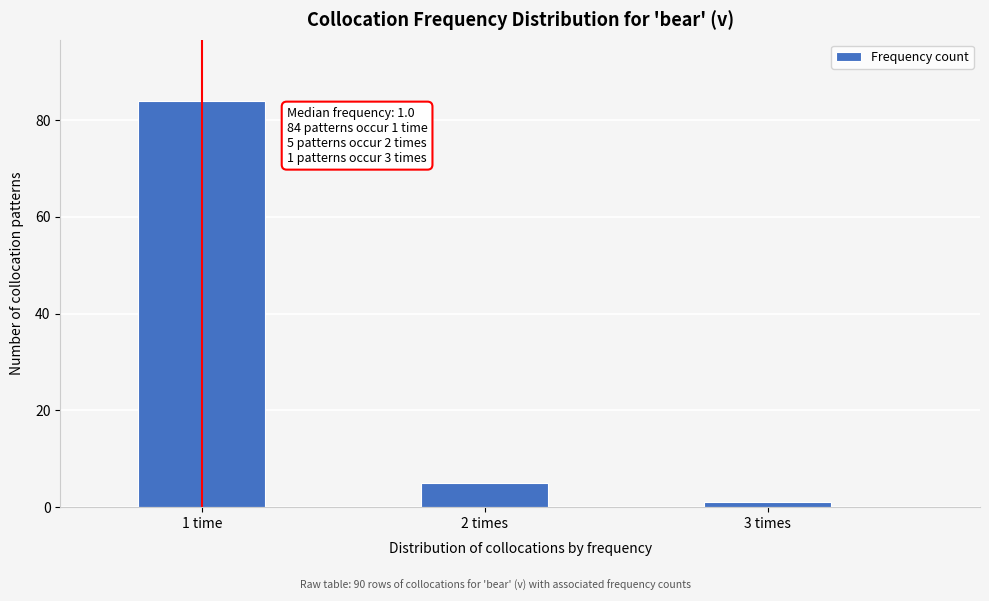

Reading left to right, extract all data points from this chart.

1 time=84	2 times=5	3 times=1